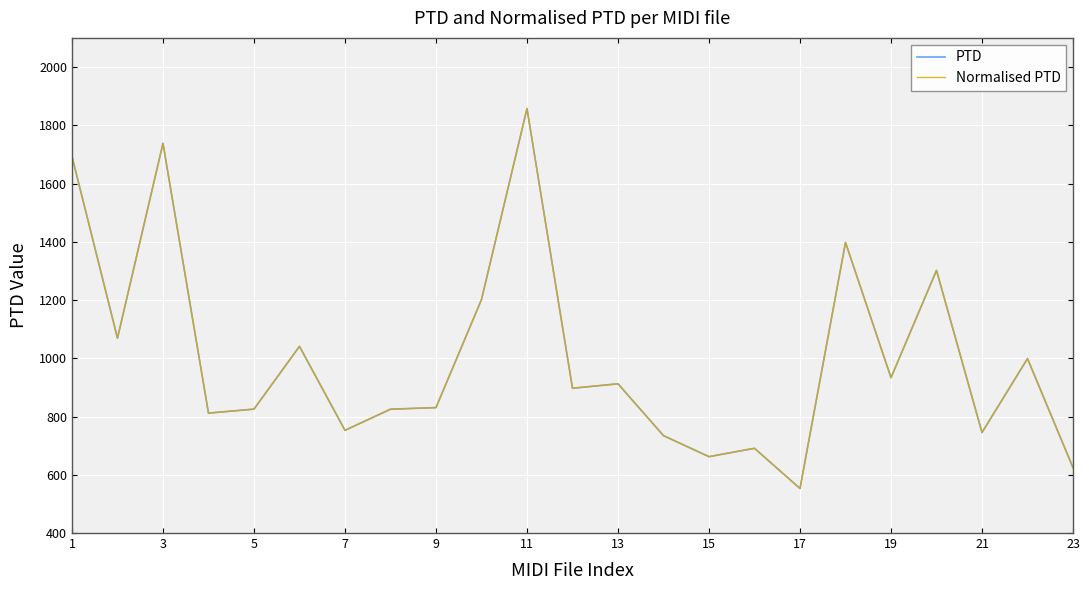

Is this an area chart (filled region under the line)?

No